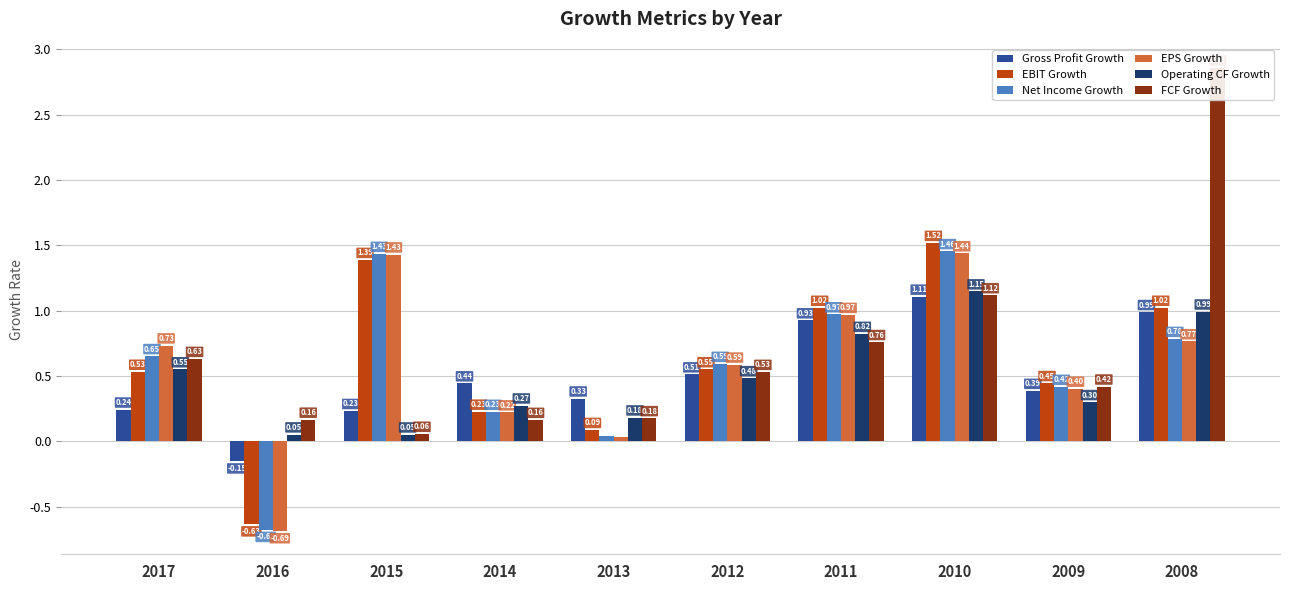

What is the difference between the second highest and second lowest values in the FCF Growth series?

1.0